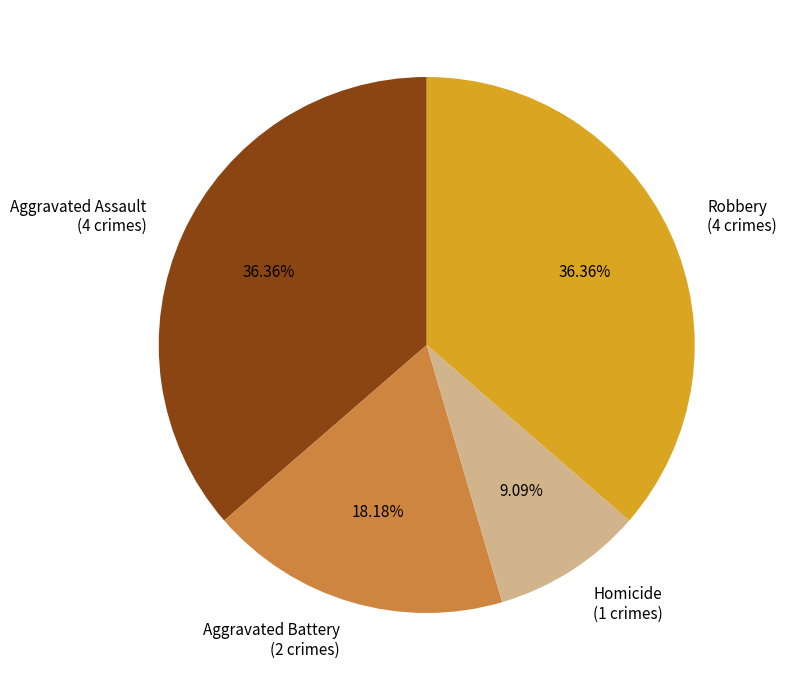

Does any single category account for the majority?

No